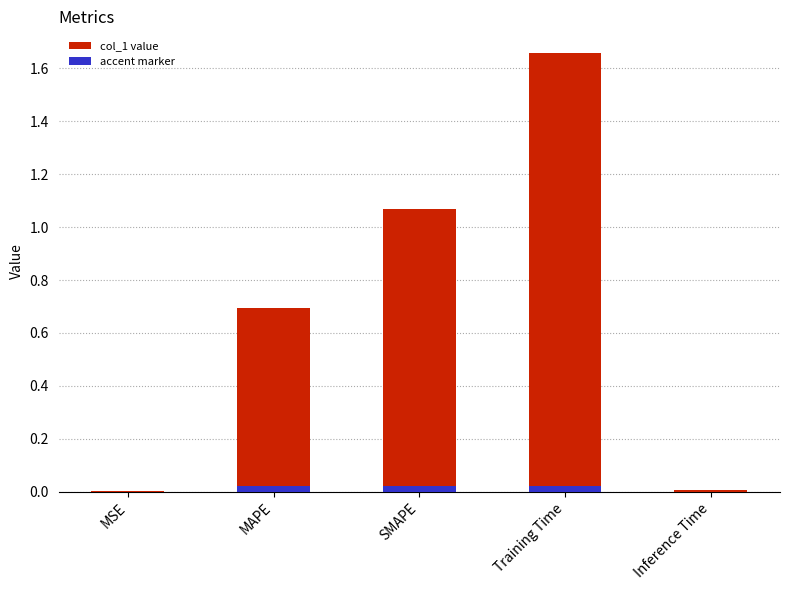

How many bars are there in total?

5